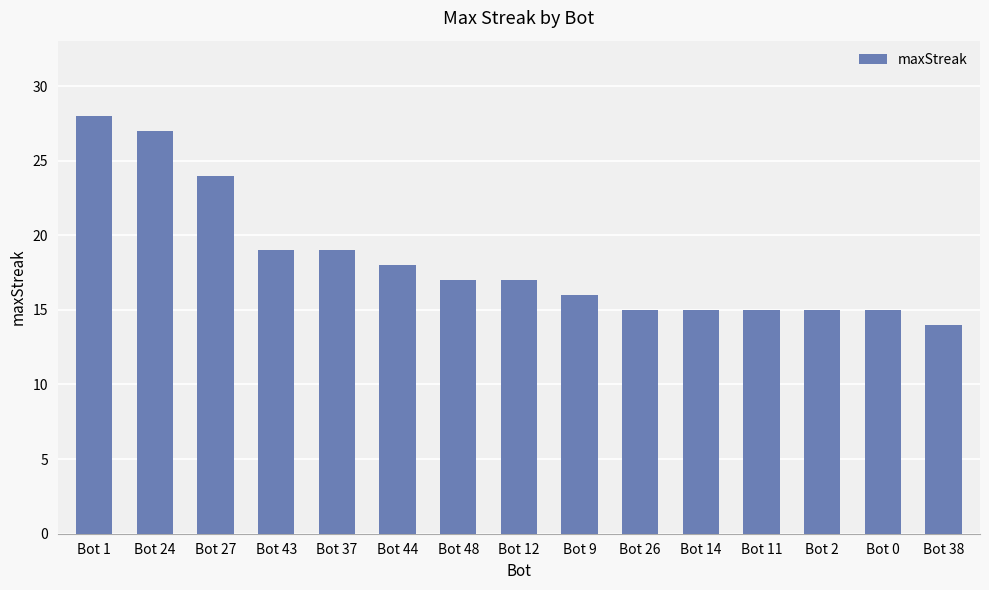

What is the maximum value shown in the chart?

28